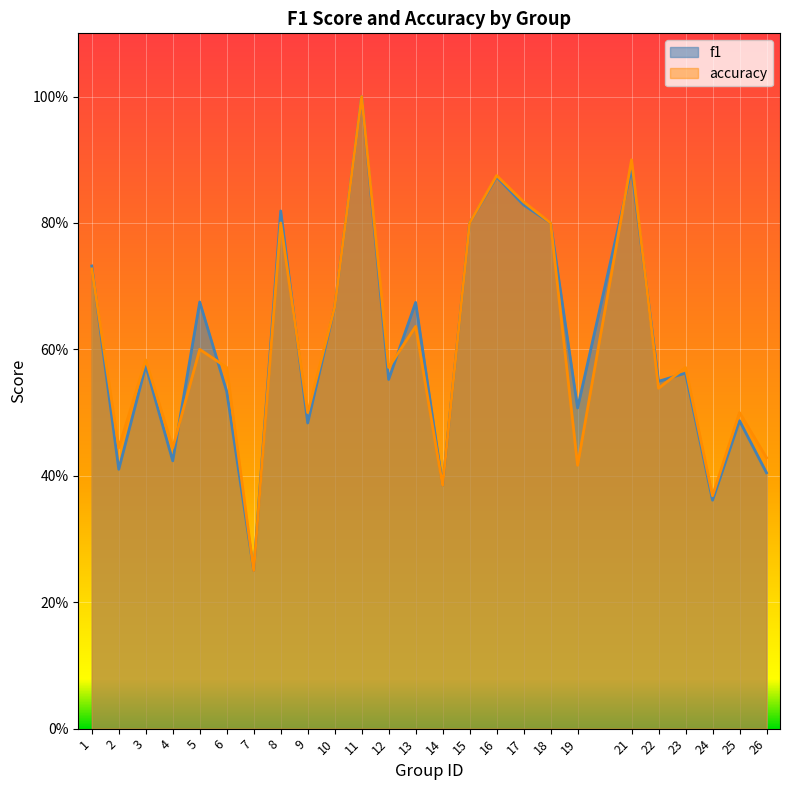

Between which two adjacent categories do f1 and accuracy first intersect?

1 and 2